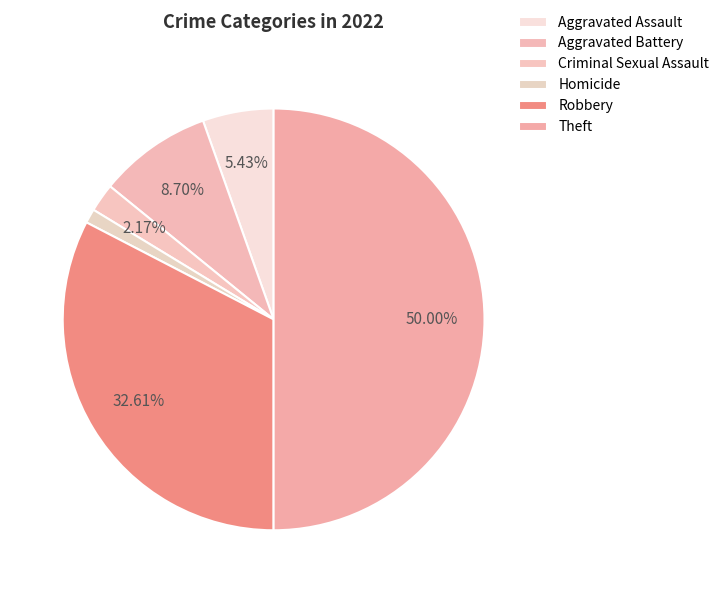

What percentage is NOT represented by Criminal Sexual Assault?

97.8%